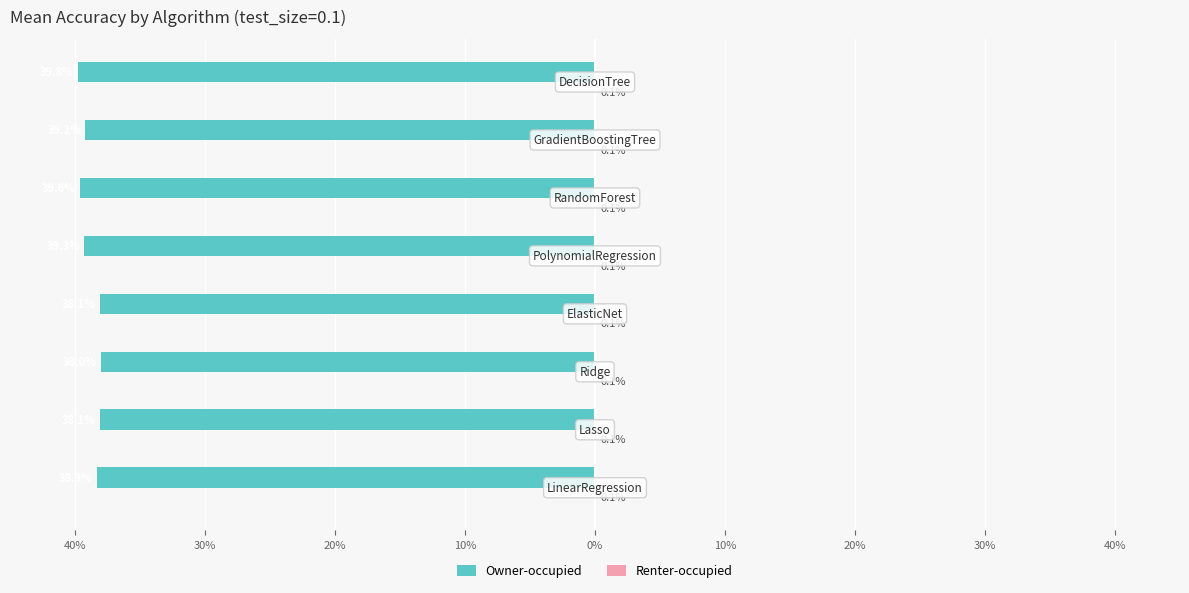

Count the number of categories in the chart.

8